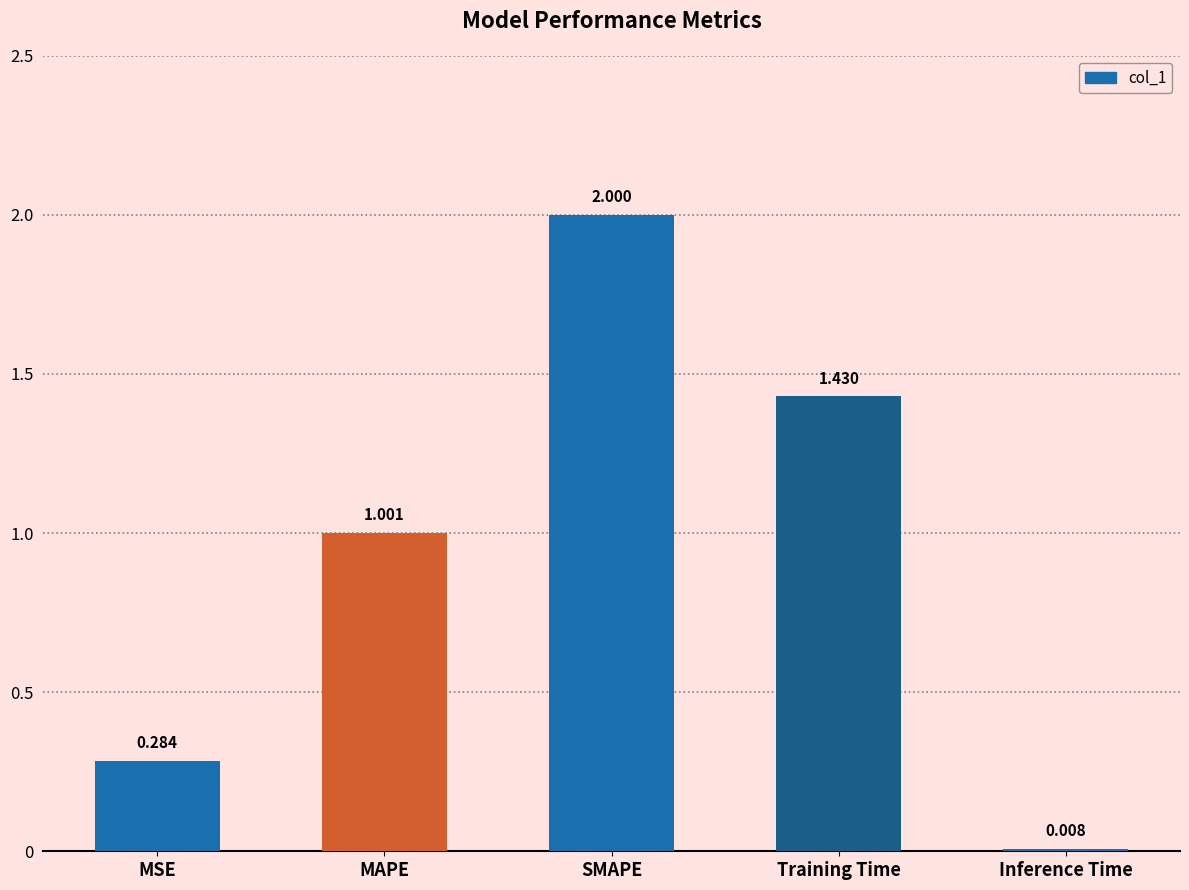

Which category has the highest value across all series?

SMAPE